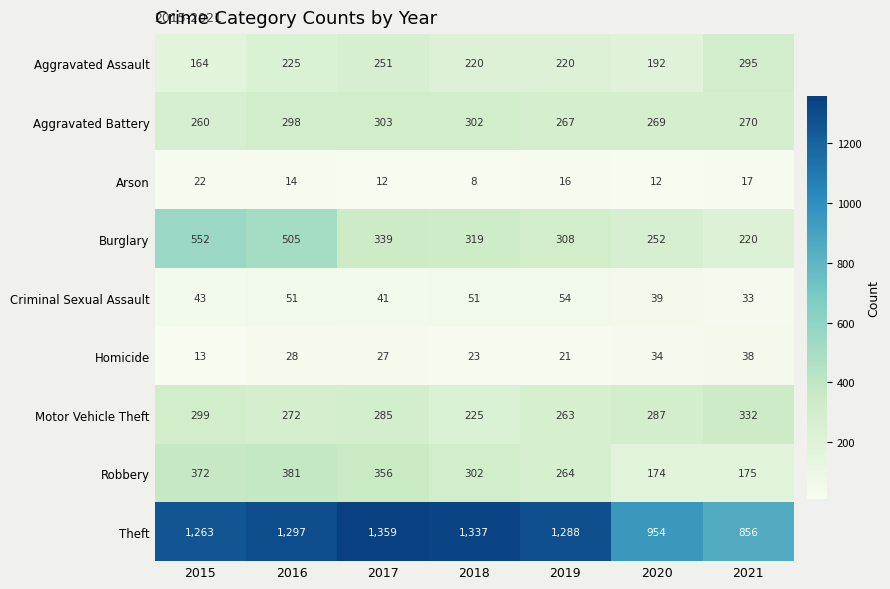

The value of Criminal Sexual Assault at 2020 is 39. True or false?

True